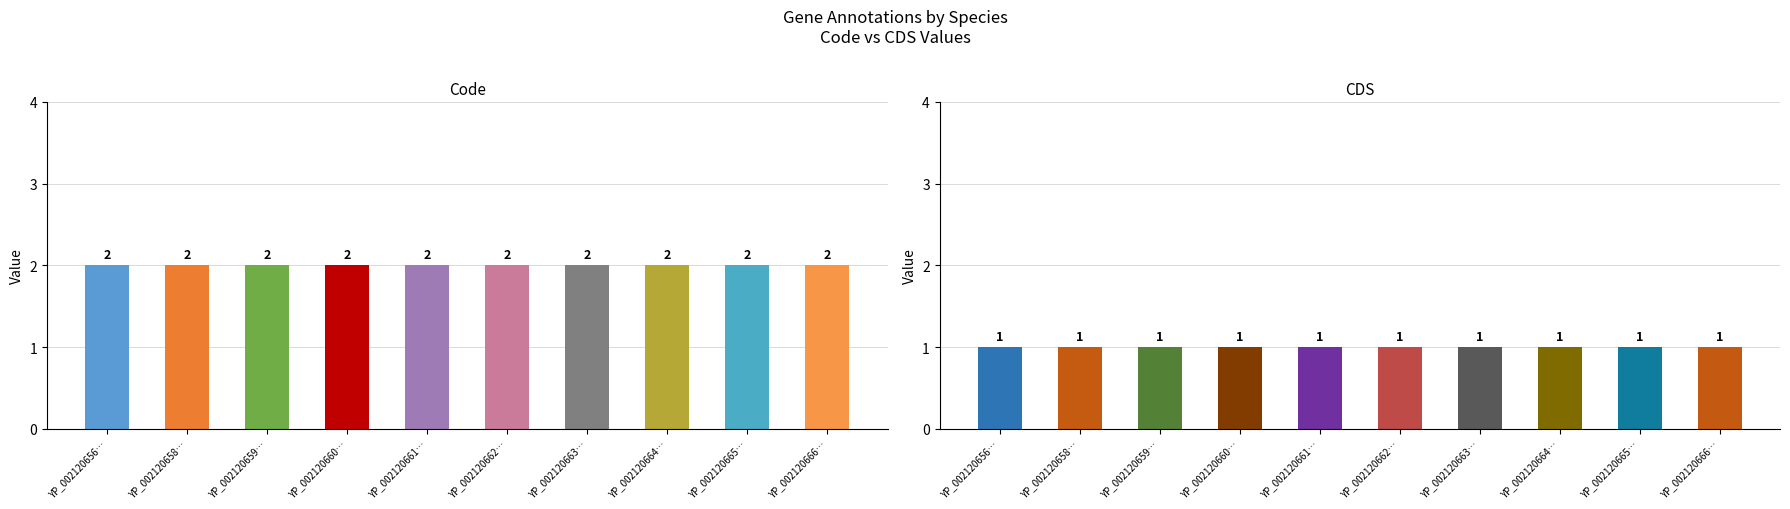

Which category has the lowest value in the Code series?

YP_002120656…